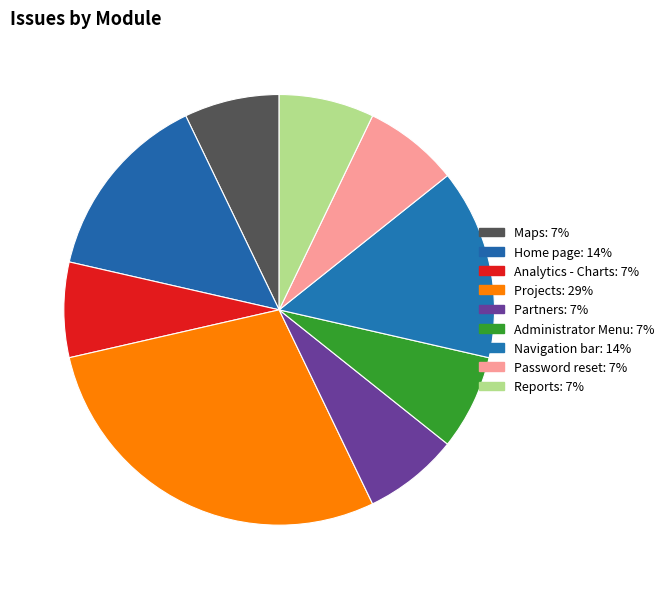

How many slices are in this pie chart?

9